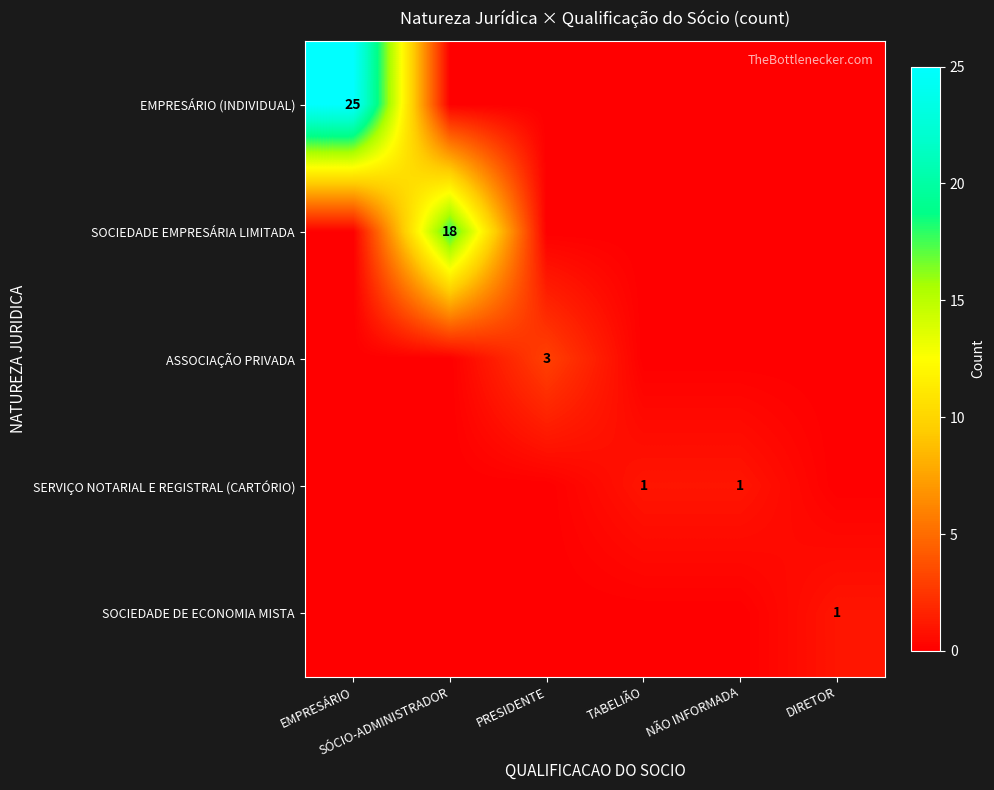

Which has a higher value, DIRETOR or TABELIÃO?

DIRETOR